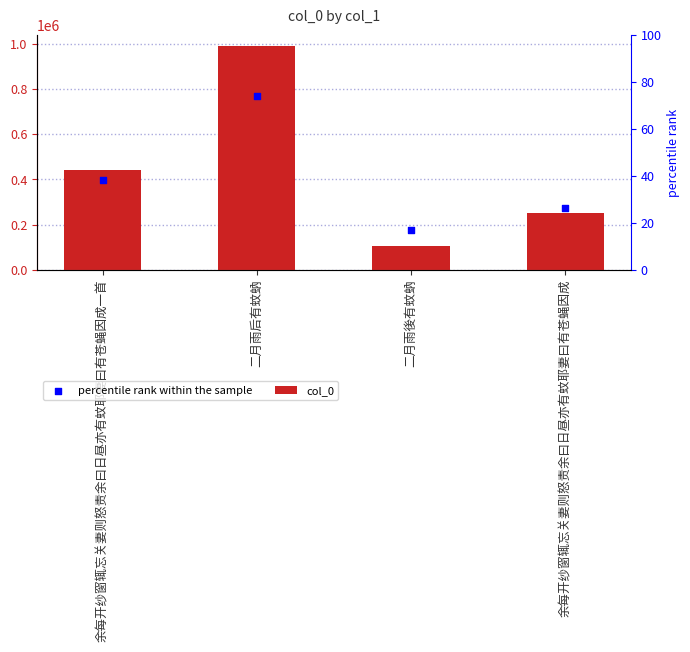

Which series contains the highest Y value?

col_0